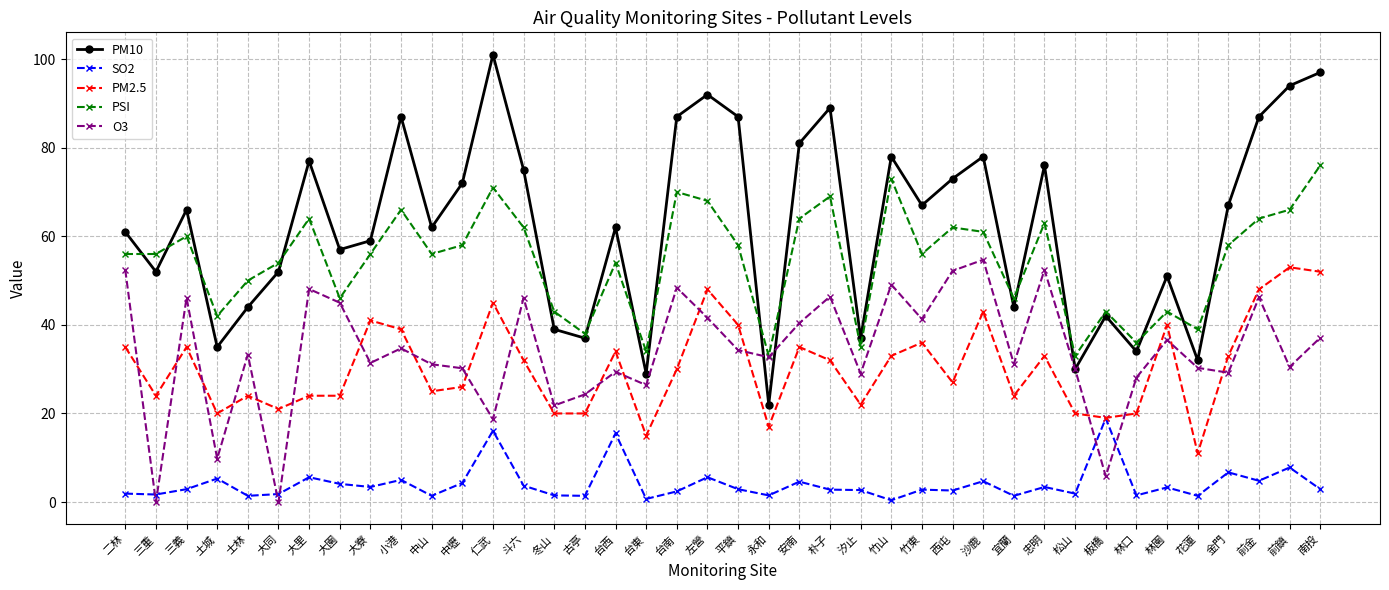

Where do O3 and PM10 first cross each other?

平鎮 and 永和